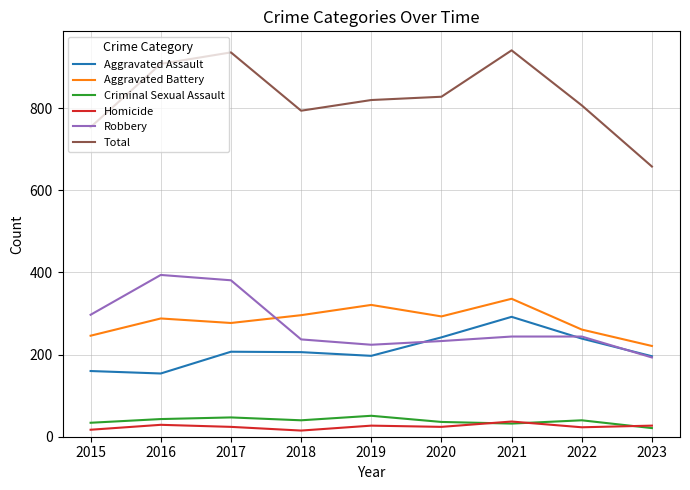

What is the spread (max minus min) of values at 2018?

779